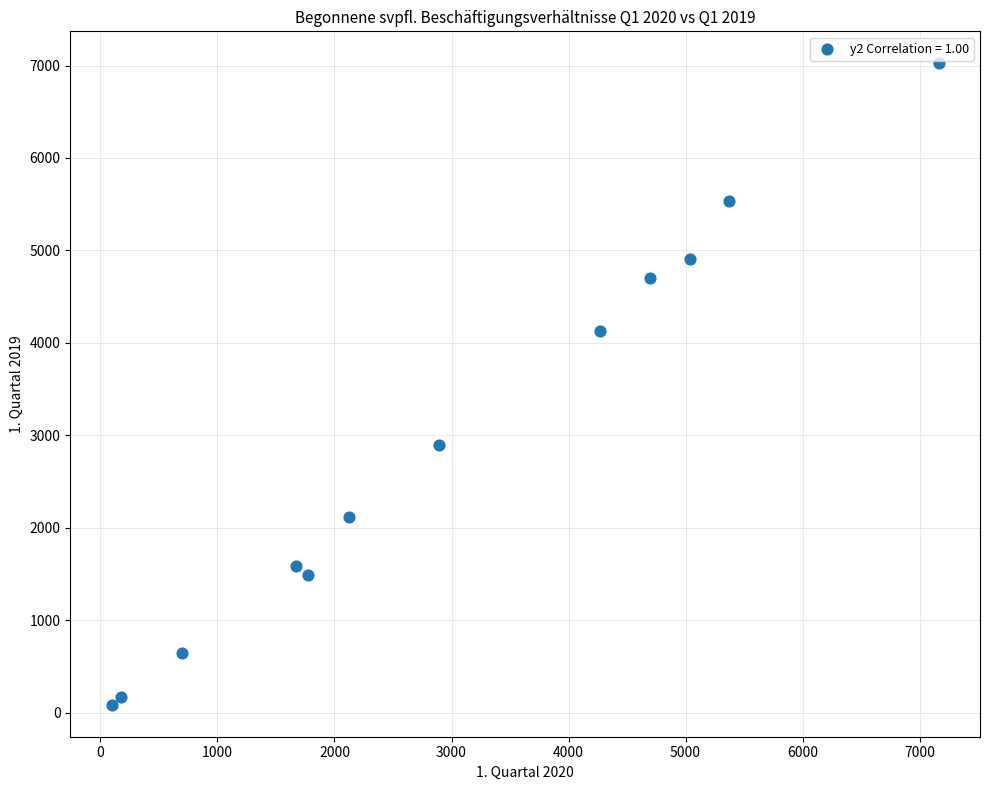

What Y value in the scatter plot is closest to 3554?

4124